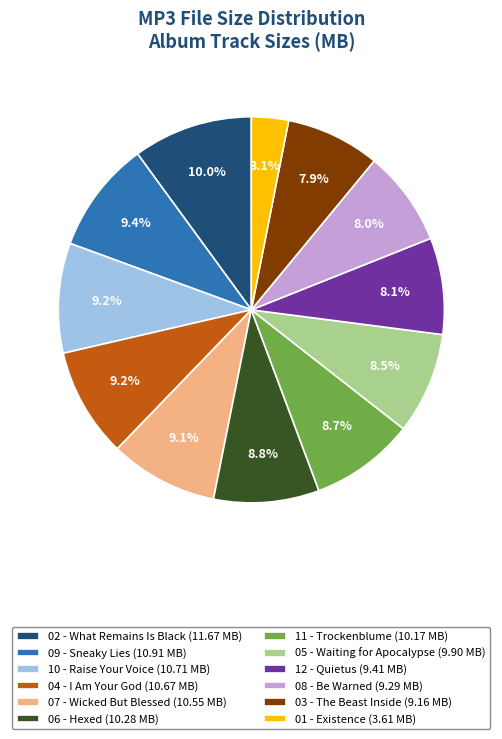

How many segments does this pie chart have?

12